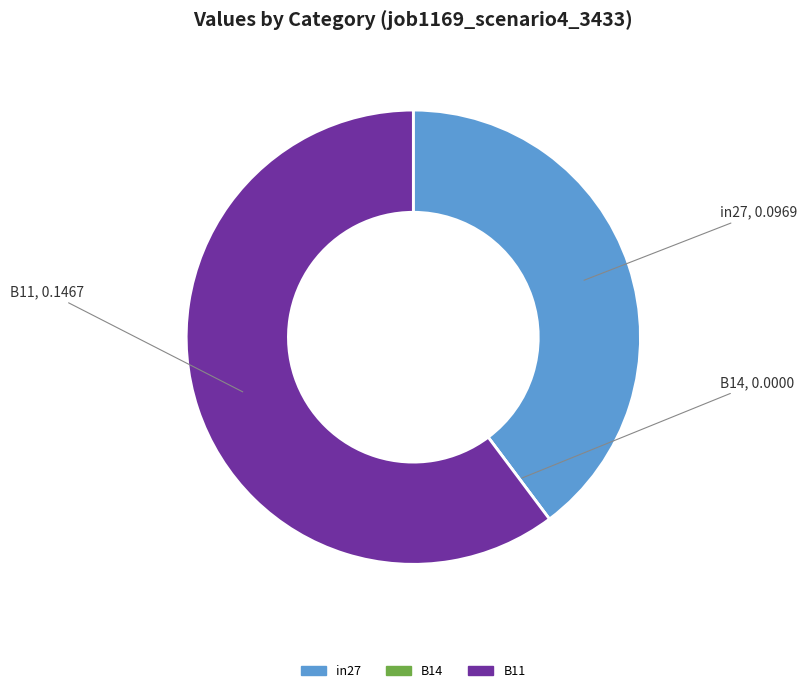

Is in27 the majority of the pie?

No